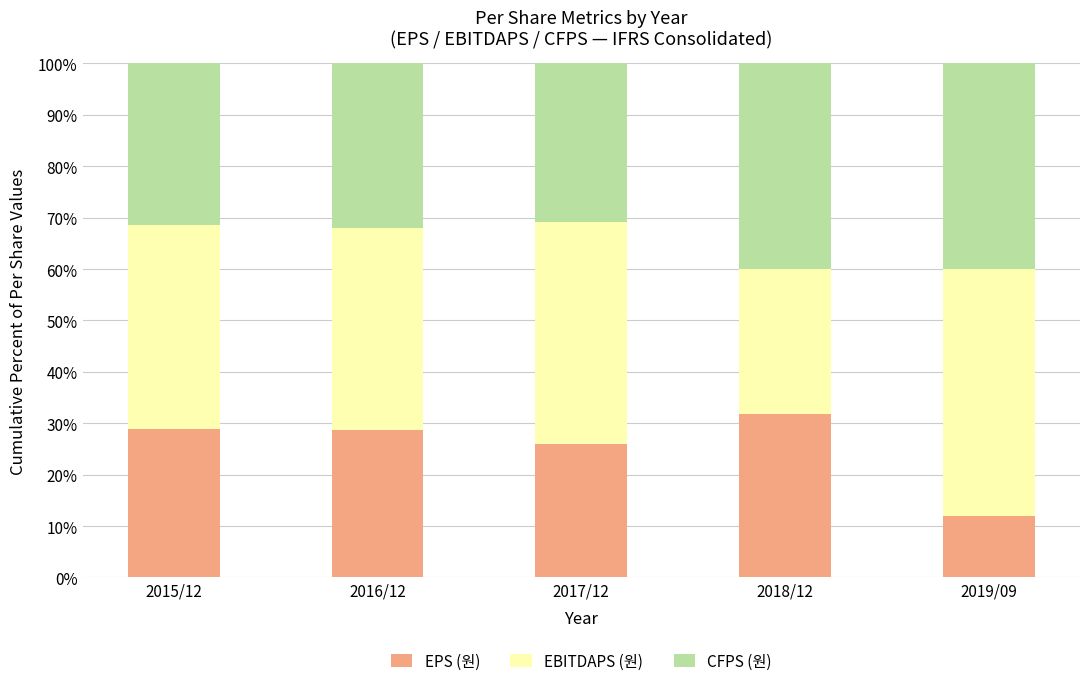

The EPS (원) series shows 26.1 at 2017/12. True or false?

True